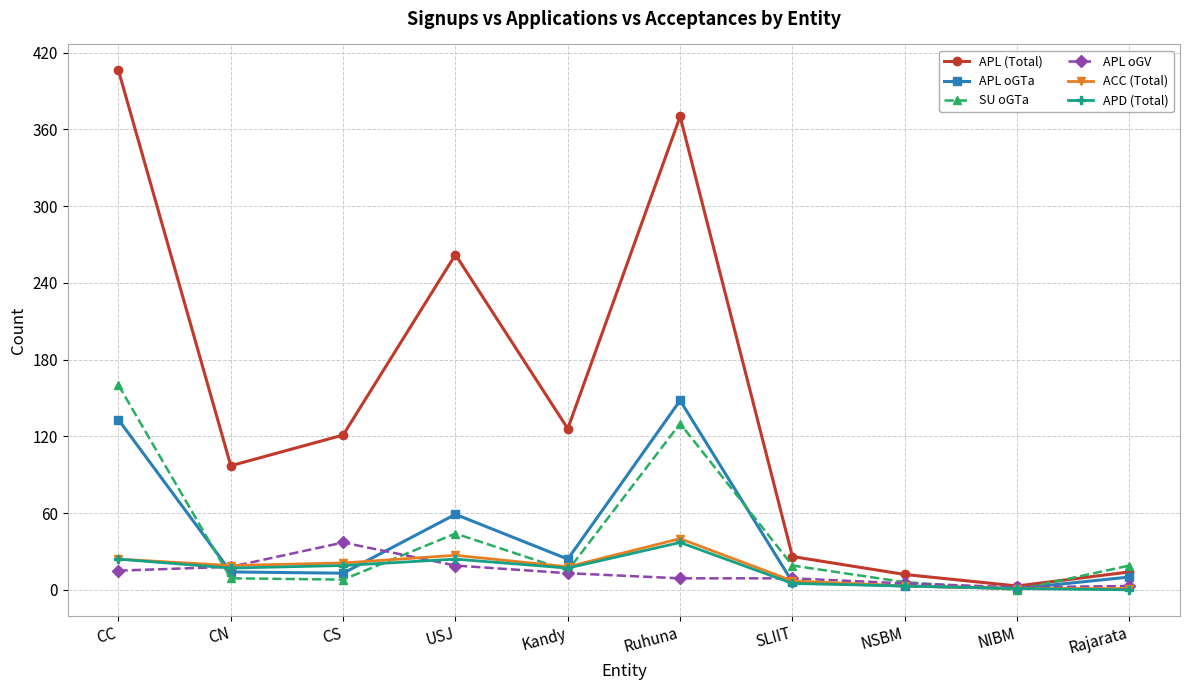

What is the value of the ACC (Total) point at the 2nd from the left?

19